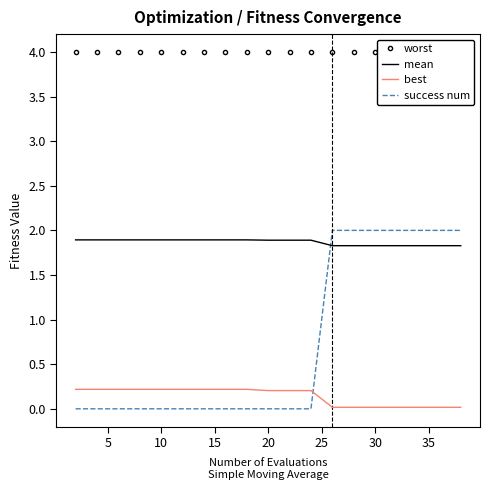

List the series in order of their peak value, highest first.

worst, success num, mean, best